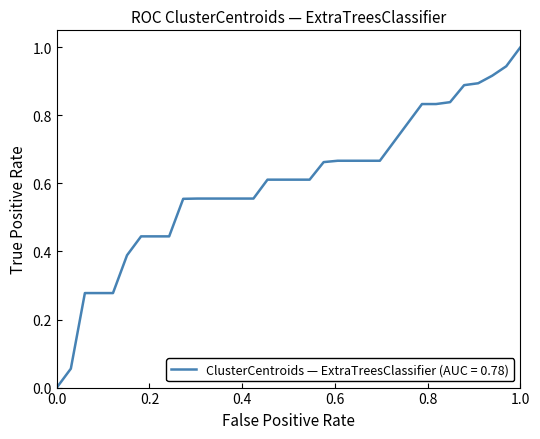

Does the chart display data point markers on the line(s)?

No